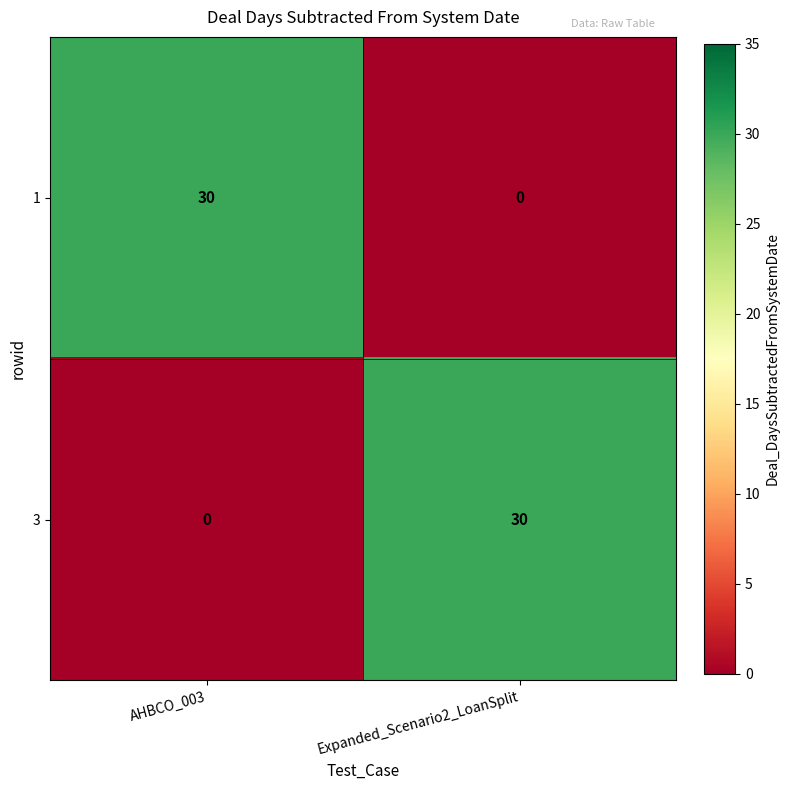

At which label is 3 closest to 15?

AHBCO_003